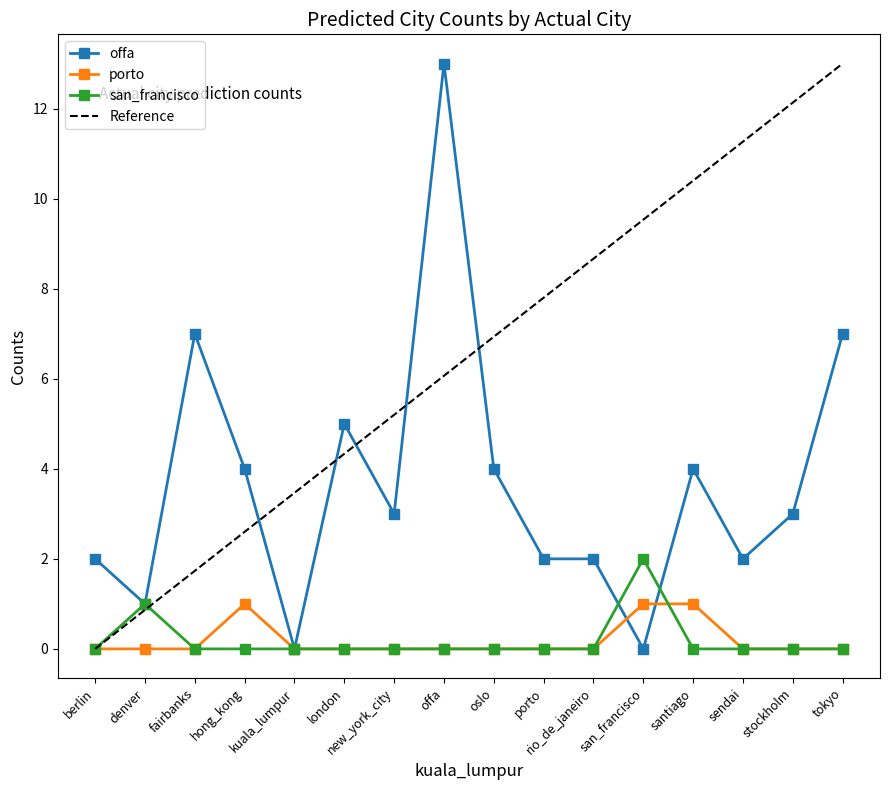

What is the maximum value for Reference?

13.0